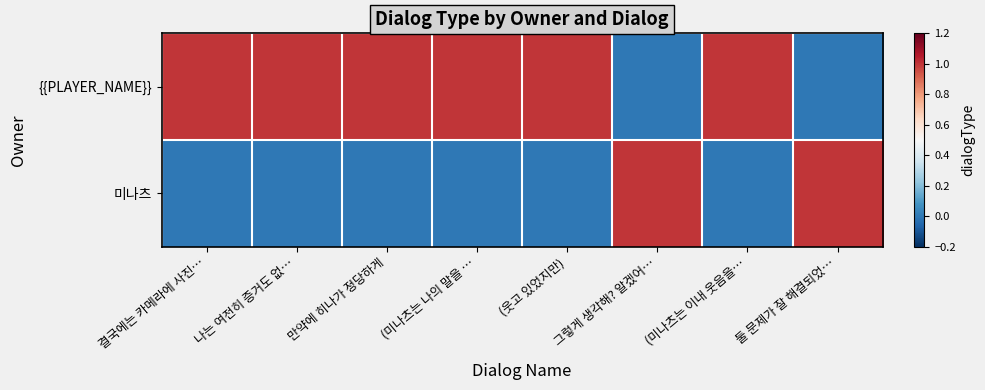

At which category is the sum across all series the highest?

결국에는 카메라에 사진…